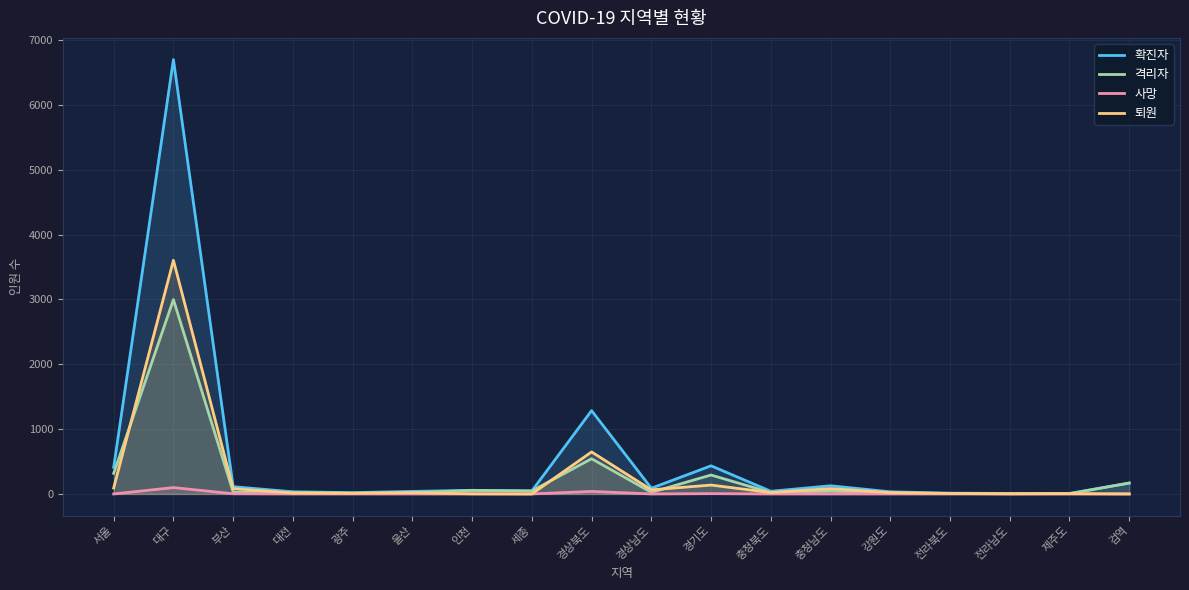

What is the average value of the 격리자 series?

256